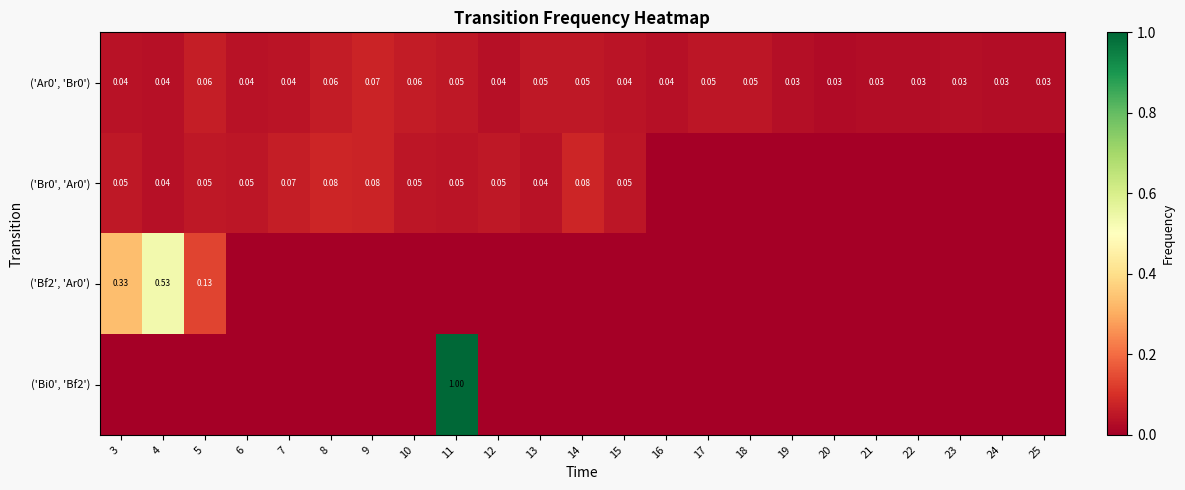

Is the value of ('Bf2', 'Ar0') at 15 greater than the value of ('Br0', 'Ar0') at 5?

No